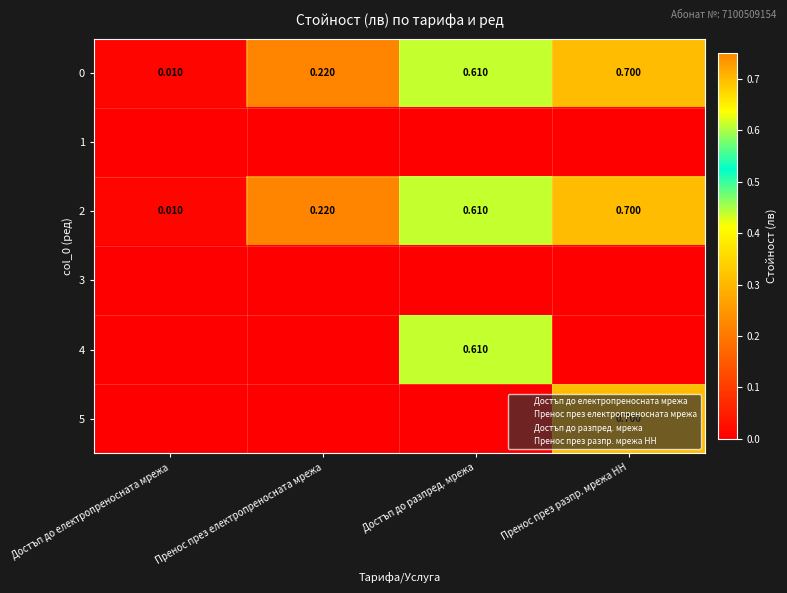

What is the sum of all 4 values?

0.6